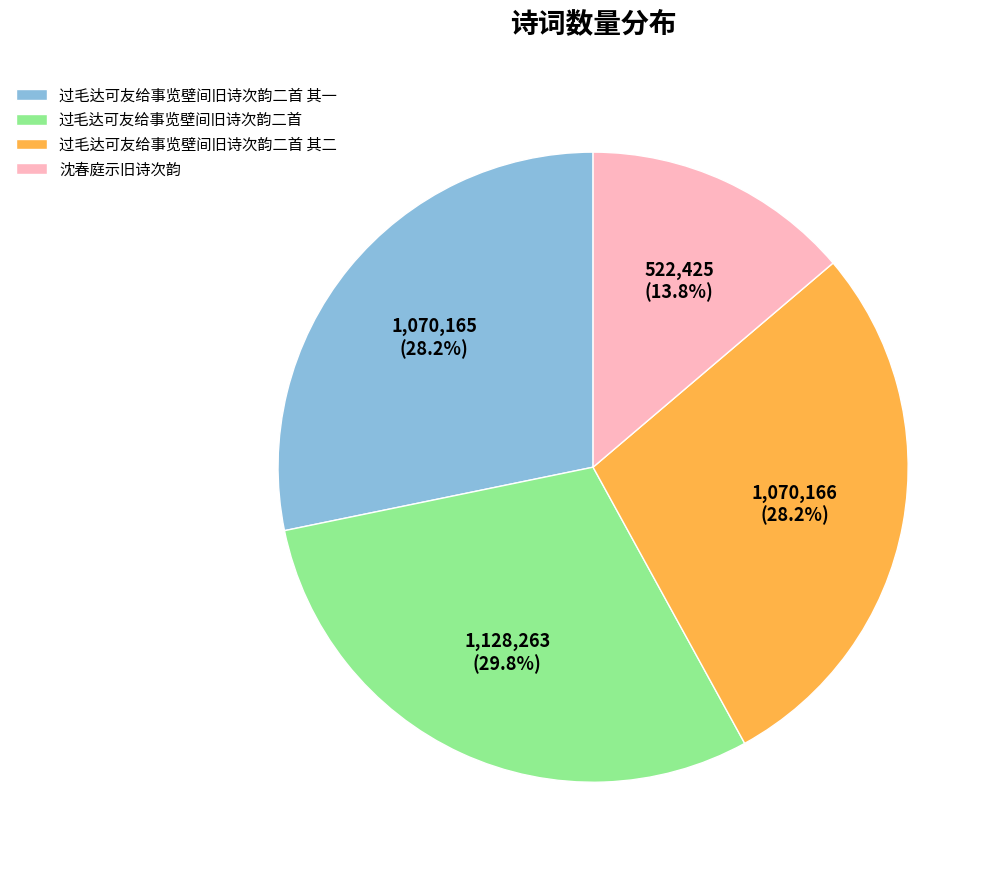

What percentage is the 沈春庭示旧诗次韵 slice, to the nearest percent?

14%